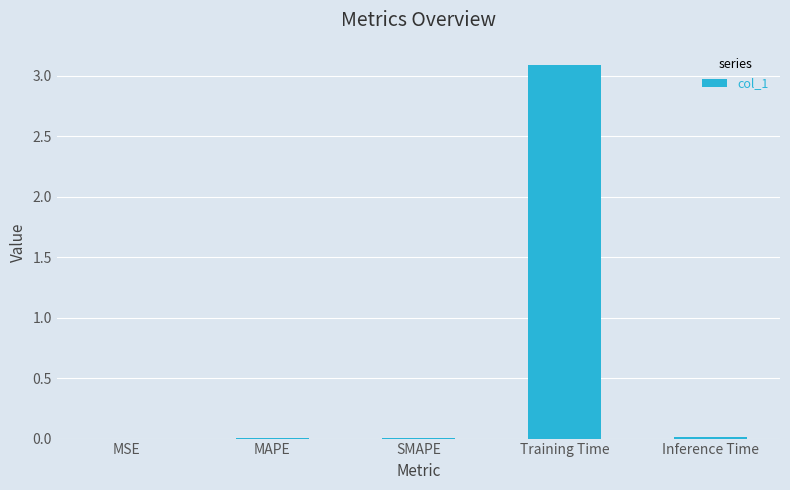

The chart shows a value of 0.0 at Inference Time. True or false?

True